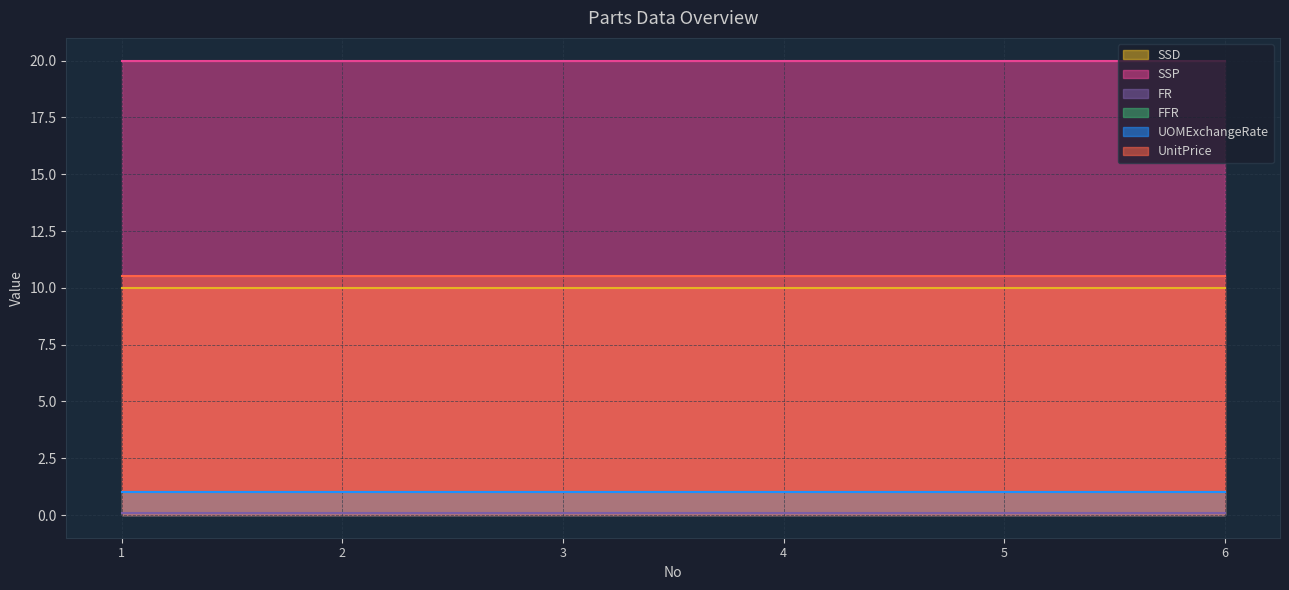

At 4, list the series in order from smallest to largest.

FR, FFR, UOMExchangeRate, SSD, UnitPrice, SSP